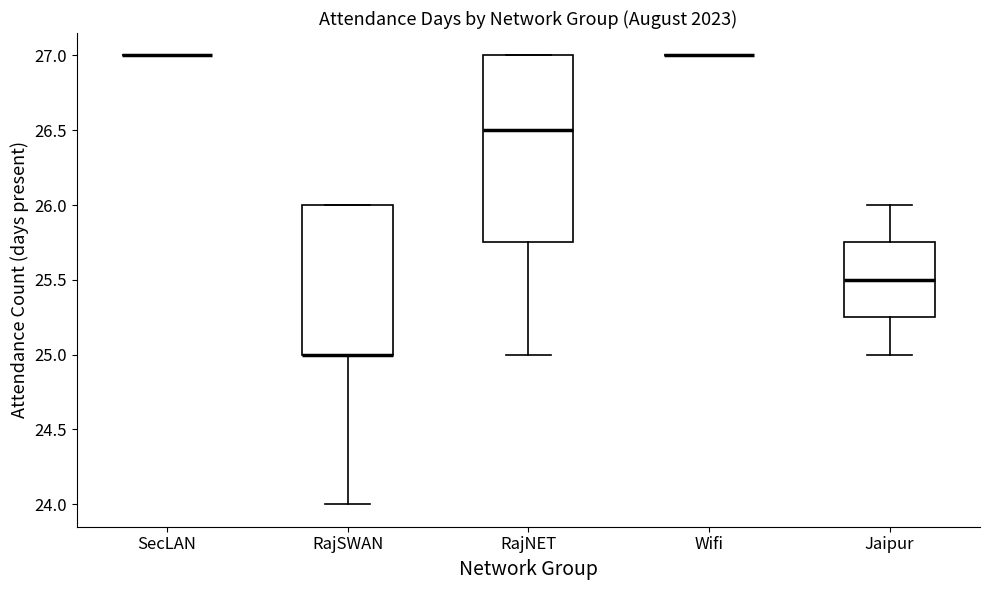

Reading left to right, read every box against the y-axis: the position of its median line, the range the box covers, and the ends of its whiskers. The values are not printed on the chart, so give them approximately, as read against the axis.

SecLAN: box collapsed to a line at 27.00, whiskers 27.00 to 27.00
RajSWAN: median 25.00 (drawn on the box's lower edge), box 25.00 to 26.00, whiskers 24.00 to 26.00
RajNET: median 26.50, box 25.75 to 27.00, whiskers 25.00 to 27.00
Wifi: box collapsed to a line at 27.00, whiskers 27.00 to 27.00
Jaipur: median 25.50, box 25.25 to 25.75, whiskers 25.00 to 26.00